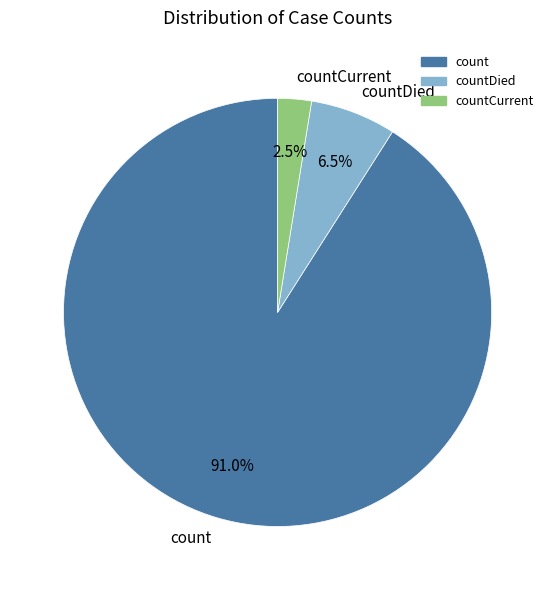

Does any single category account for the majority?

Yes